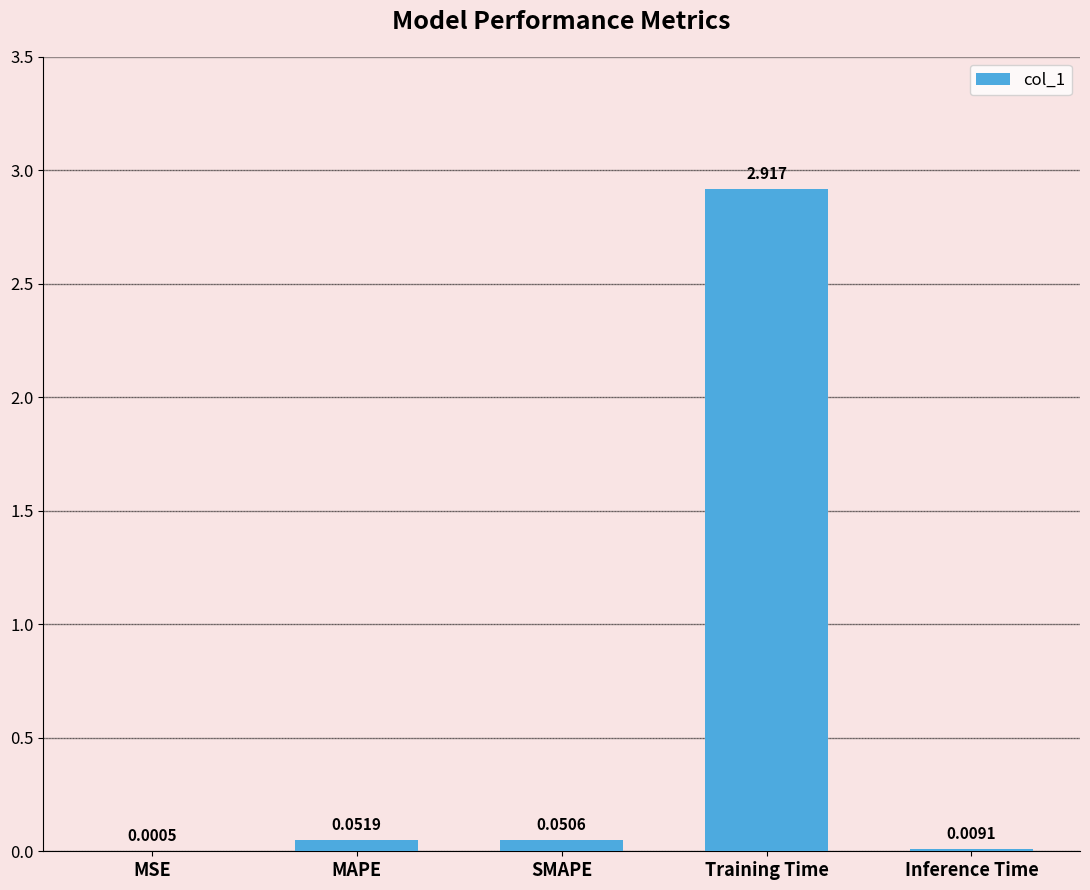

Which has a higher value, MAPE or MSE?

MAPE